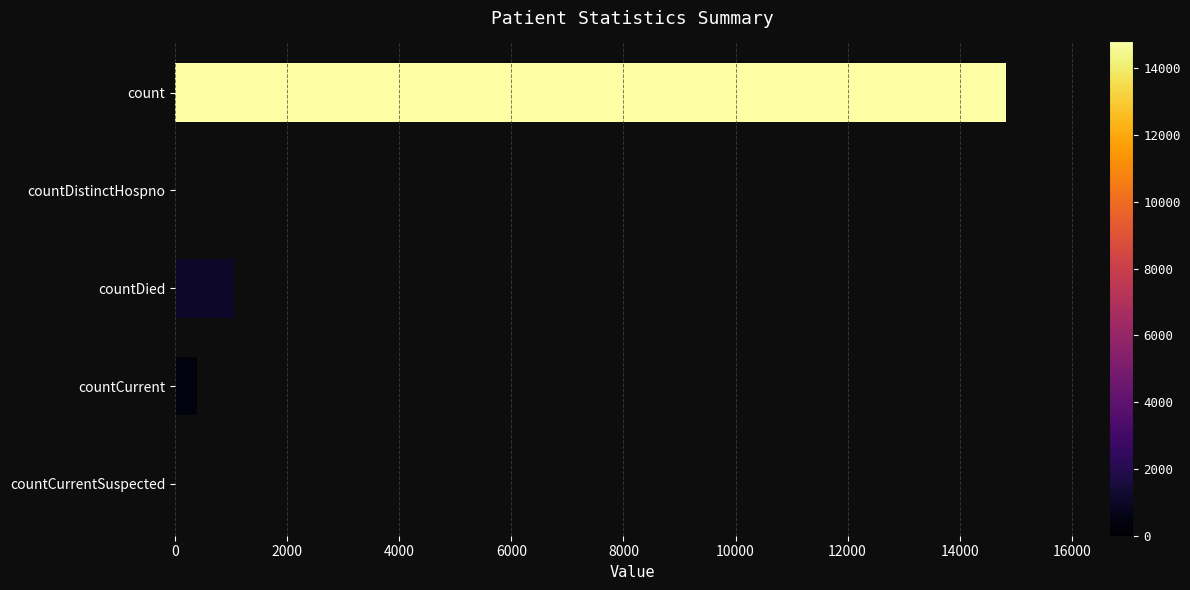

How many categories are shown in the chart?

5